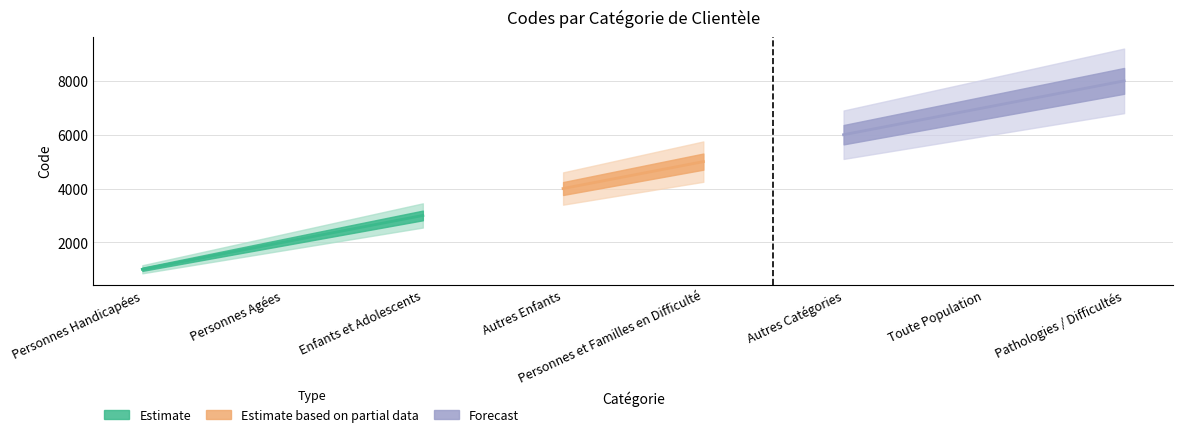

What is the ratio of the value at Enfants et Adolescents to the value at Personnes Agées?

1.5